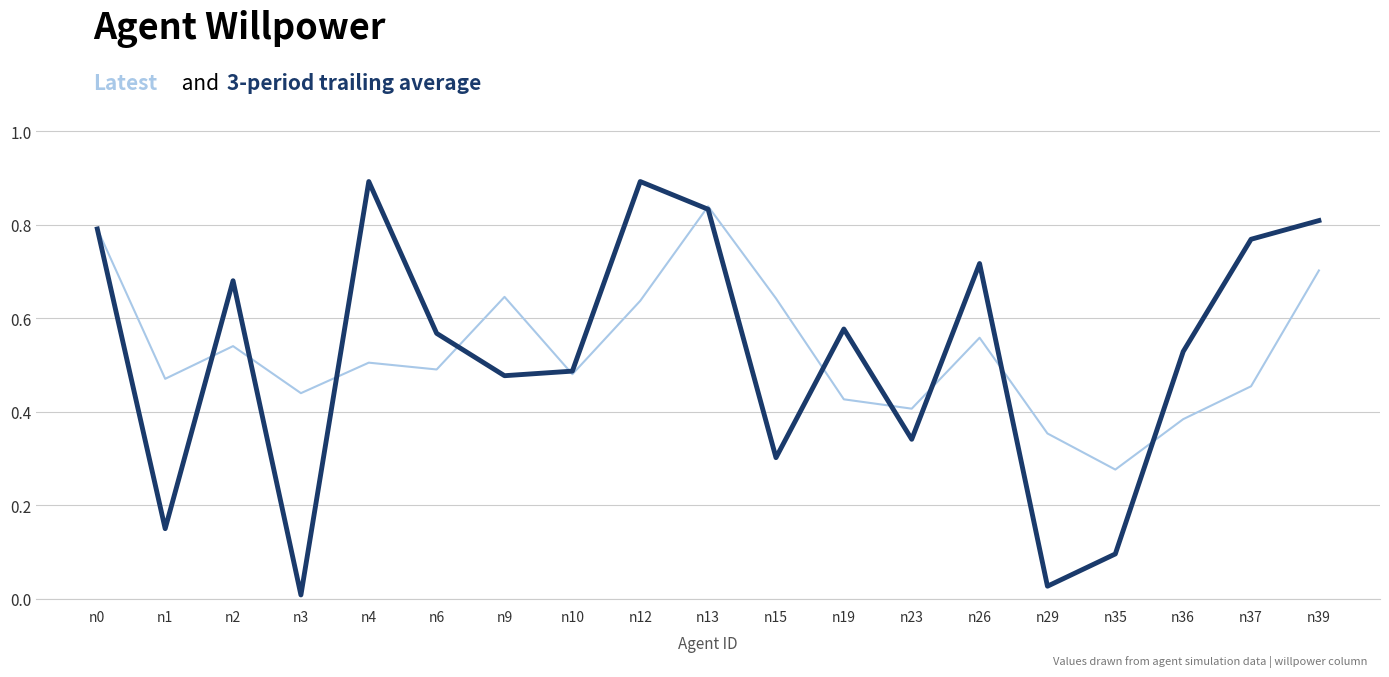

What is the greatest value displayed?

0.9